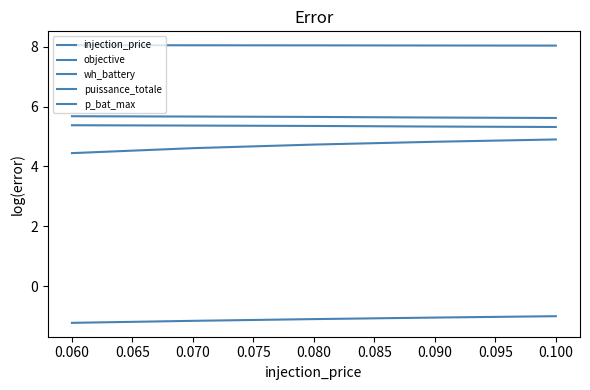

Does the chart display data point markers on the line(s)?

No